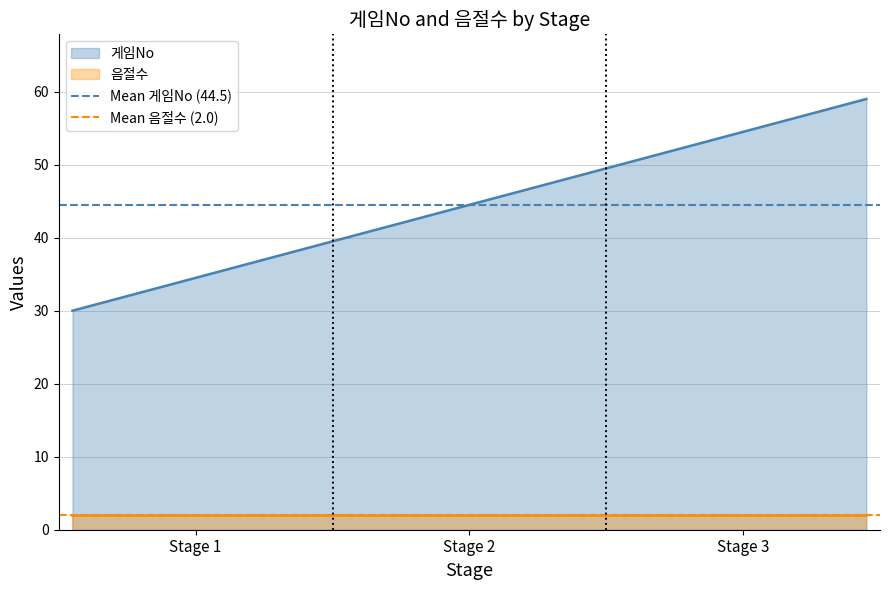

What is the maximum value for 게임No?

59